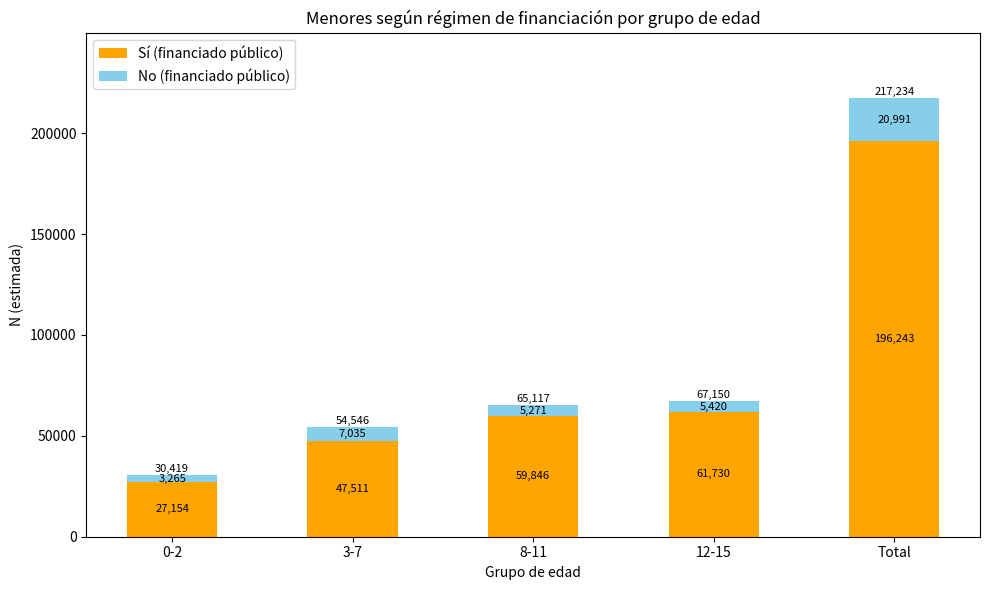

What is the difference between the Sí (financiado público) values at 0-2 and 8-11?

32692